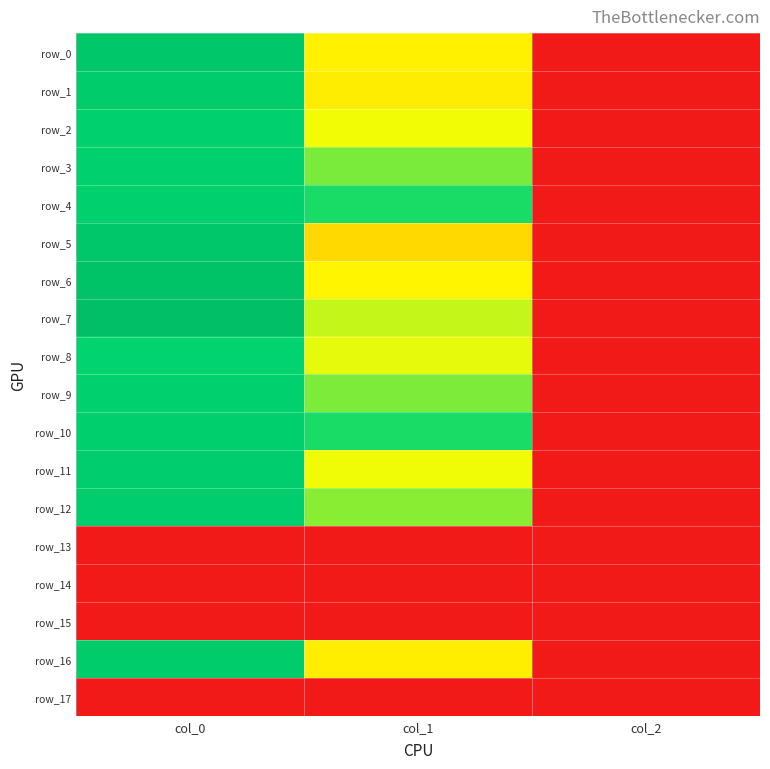

Reading left to right, what are all the values shown in this chart?

row_0: 0.9	0.5	0.0
row_1: 0.9	0.5	0.0
row_2: 0.8	0.6	0.0
row_3: 0.8	0.7	0.0
row_4: 0.8	0.7	0.0
row_5: 0.9	0.5	0.0
row_6: 1.0	0.5	0.0
row_7: 1.0	0.6	0.0
row_8: 0.8	0.6	0.0
row_9: 0.8	0.7	0.0
row_10: 0.8	0.7	0.0
row_11: 0.9	0.6	0.0
row_12: 0.9	0.6	0.0
row_13: 0.0	0.0	0.0
row_14: 0.0	0.0	0.0
row_15: 0.0	0.0	0.0
row_16: 0.9	0.5	0.0
row_17: 0.0	0.0	0.0